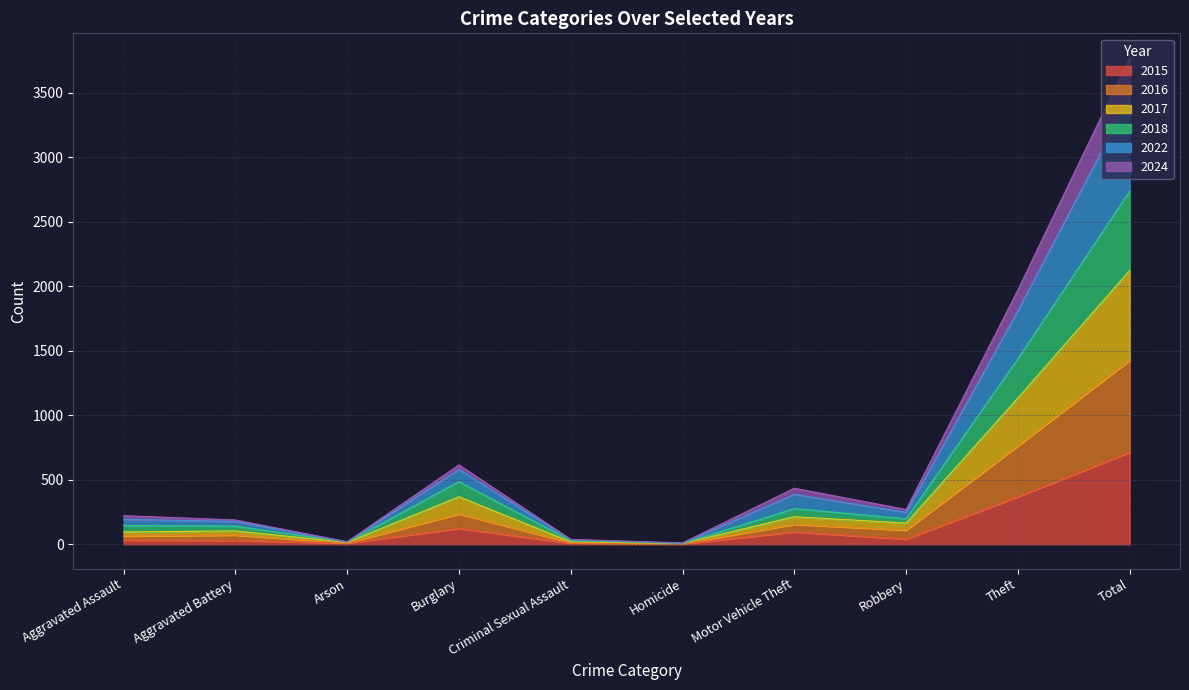

At which category is the sum across all series the highest?

Total